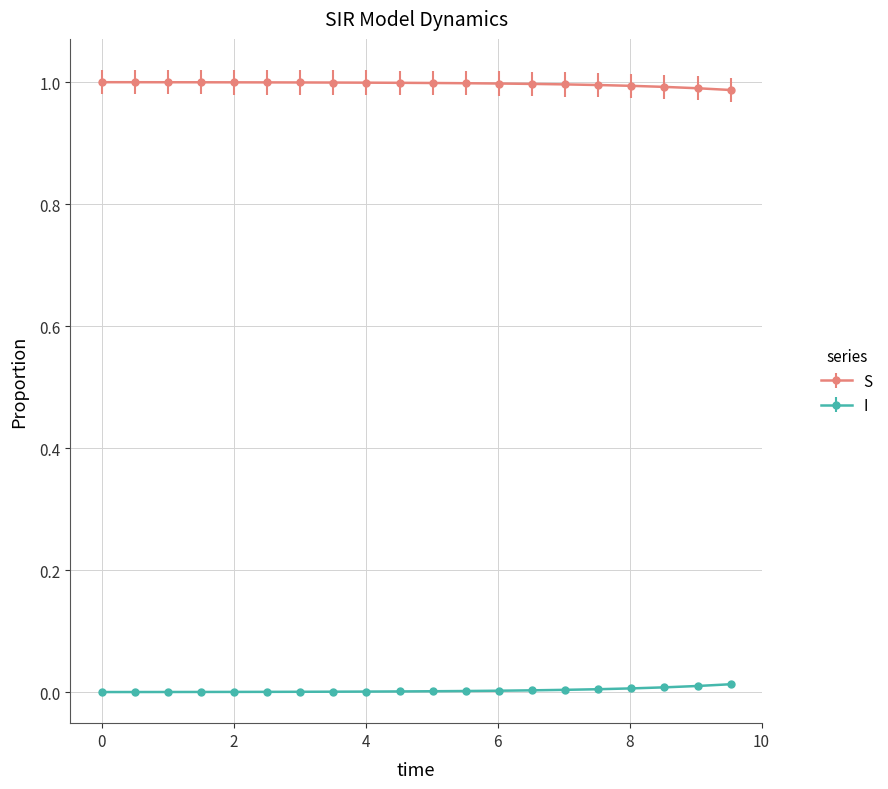

List the series in order of their overall mean, highest first.

S, I